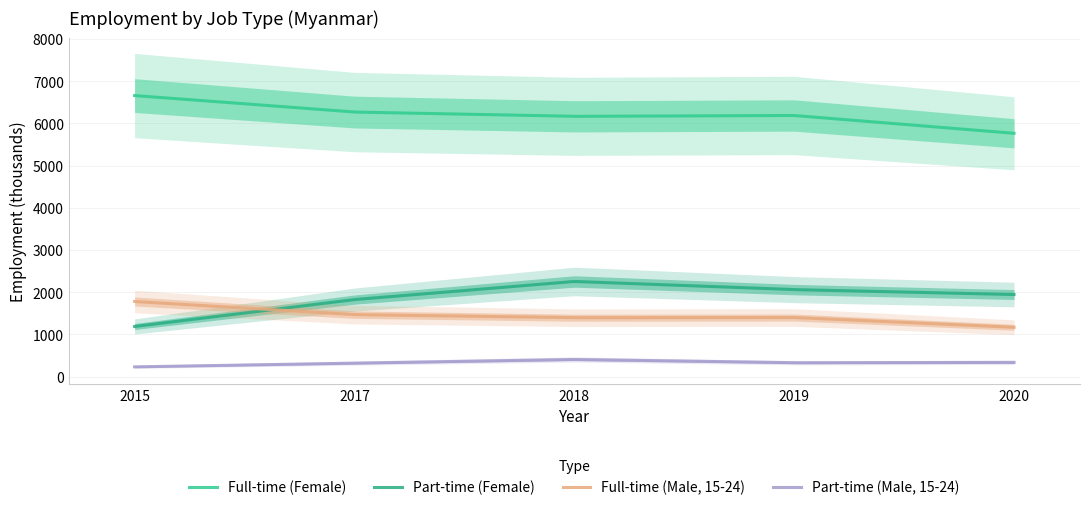

True or false: Part-time (Male, 15-24) has a value of 119.9 at 2019.

False